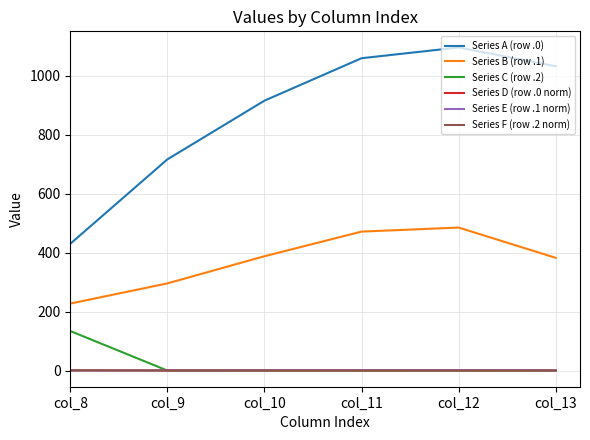

What are all the series names shown in the legend?

Series A (row .0), Series B (row .1), Series C (row .2), Series D (row .0 norm), Series E (row .1 norm), Series F (row .2 norm)